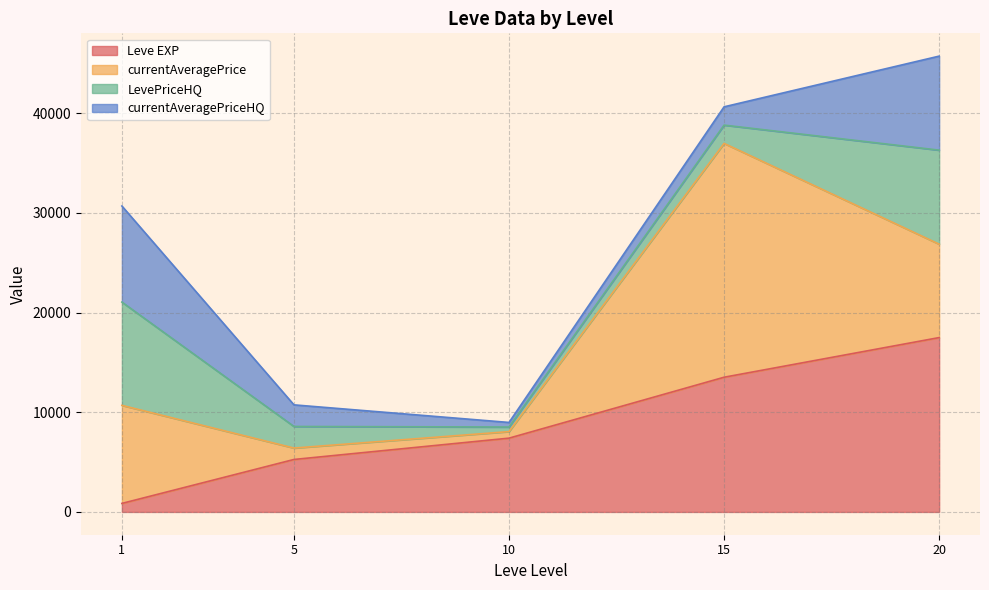

Reading left to right, transcribe the values for Leve EXP.

853.3	5261.7	7400.0	13510.0	17486.7